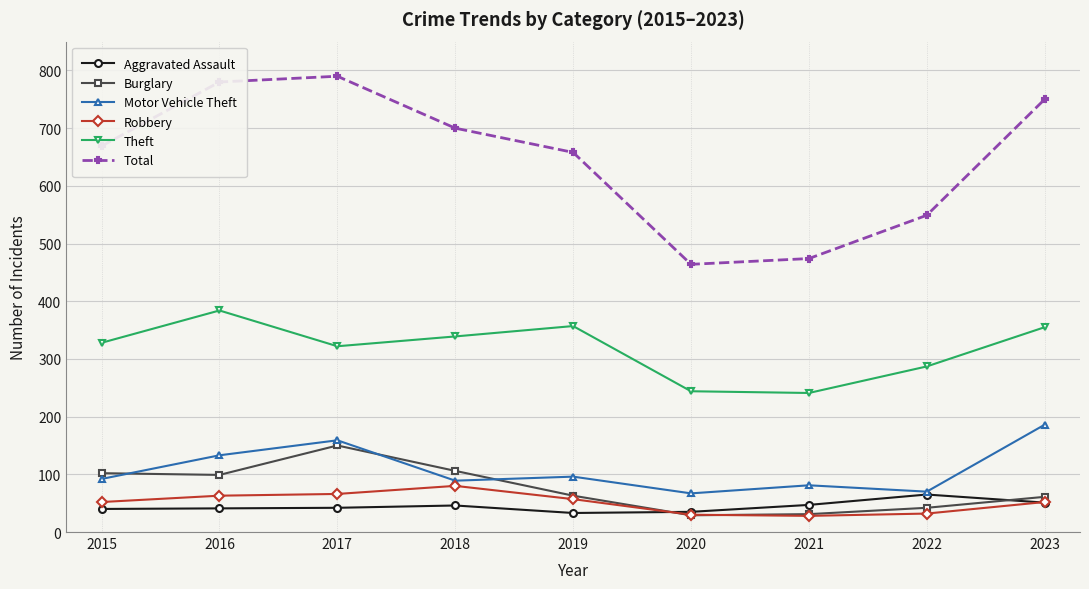

The value of Motor Vehicle Theft at 2018 is 89. True or false?

True